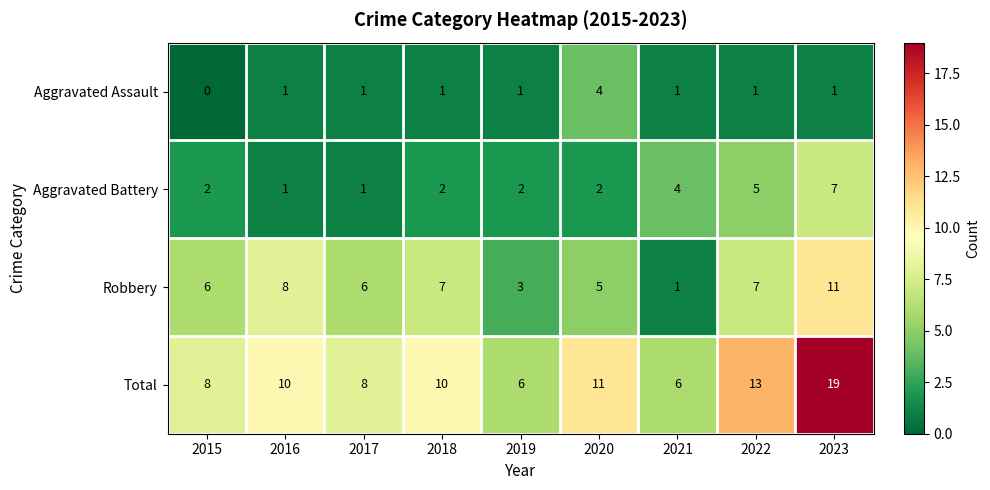

Which label corresponds to the smallest value in the chart?

2015